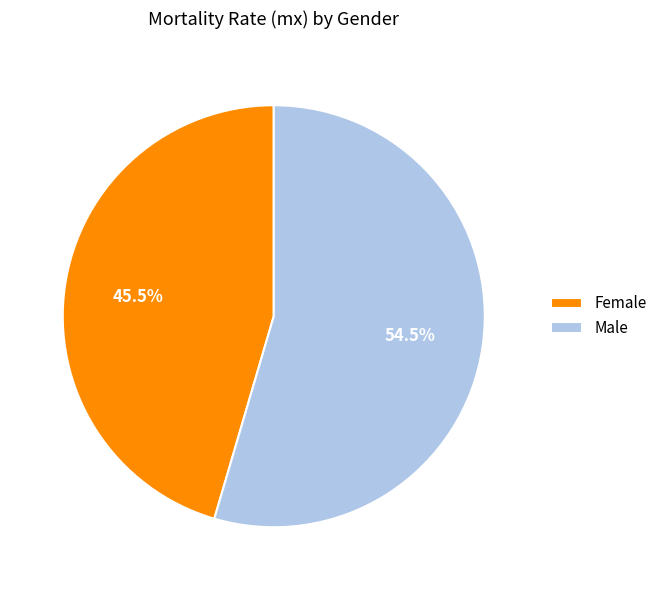

To the nearest percent, what is the difference between the largest and smallest slice percentages?

9%